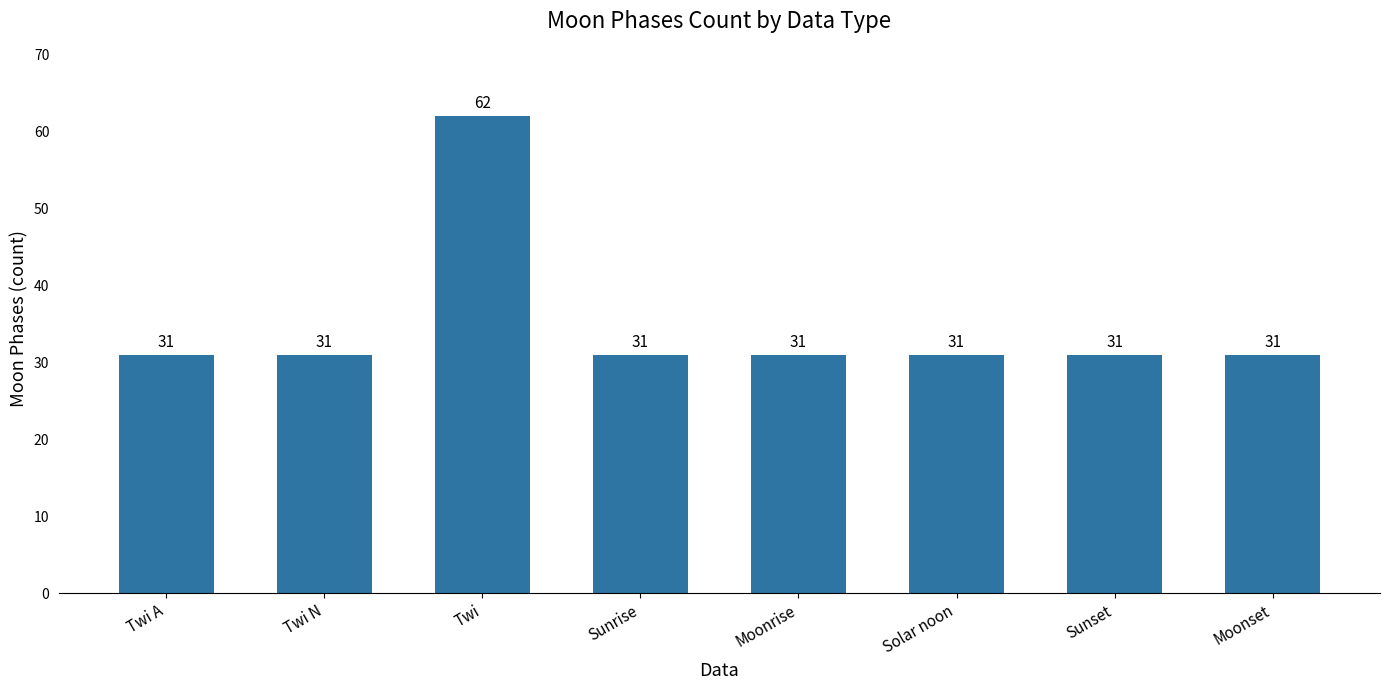

What is the label of the 4th bar from the left?

Sunrise